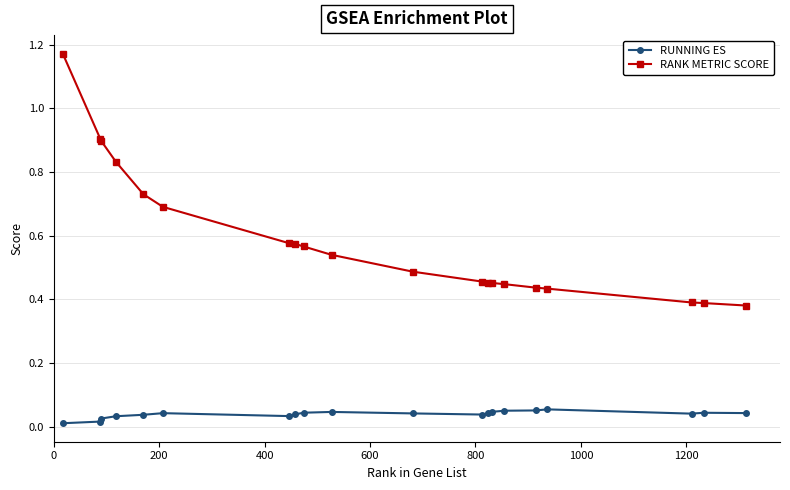

True or false: RUNNING ES has more than 2 points higher than both neighbors.

True